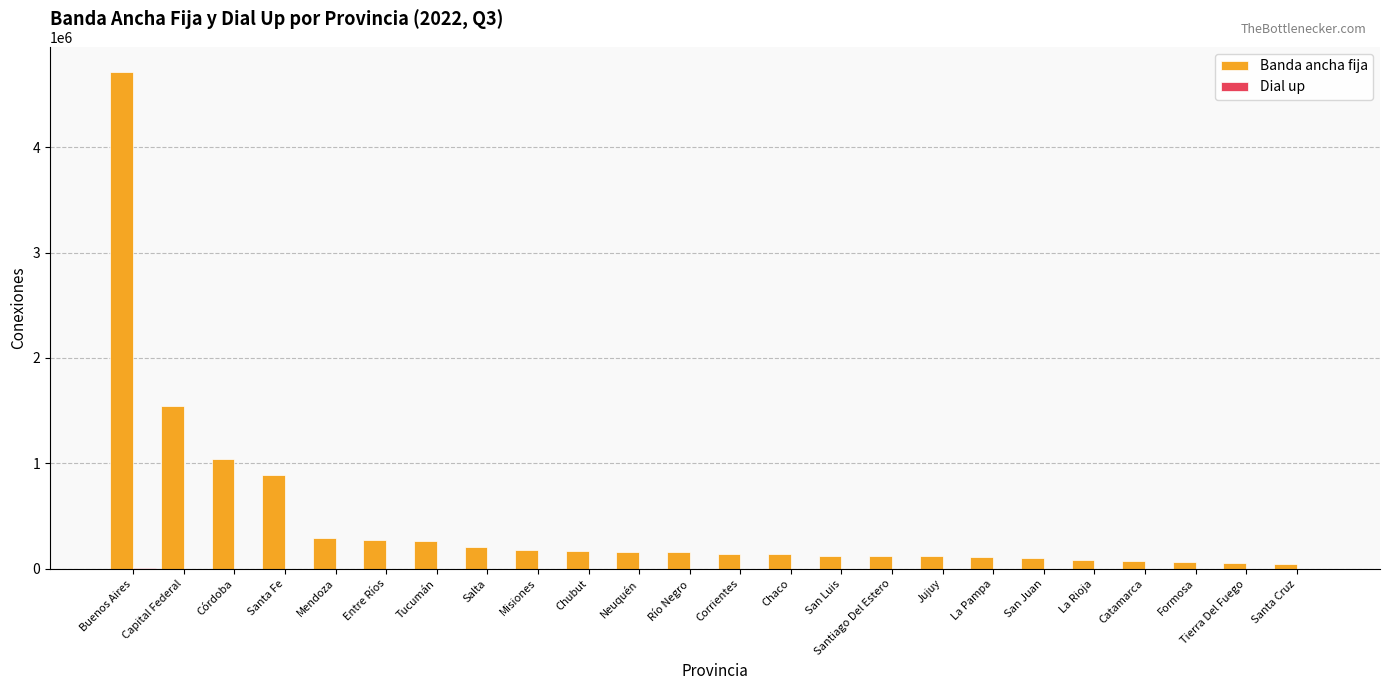

What is the greatest value displayed?

4715469